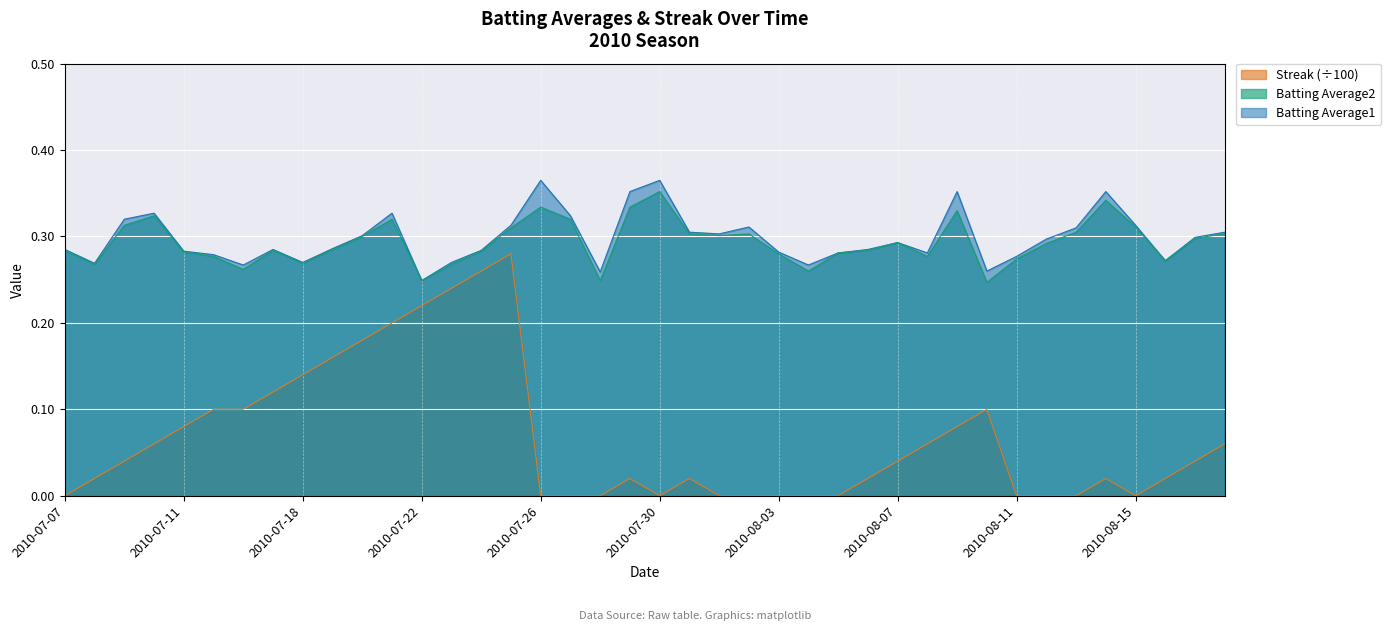

True or false: Batting Average2 has more than 0 interior local peaks.

True